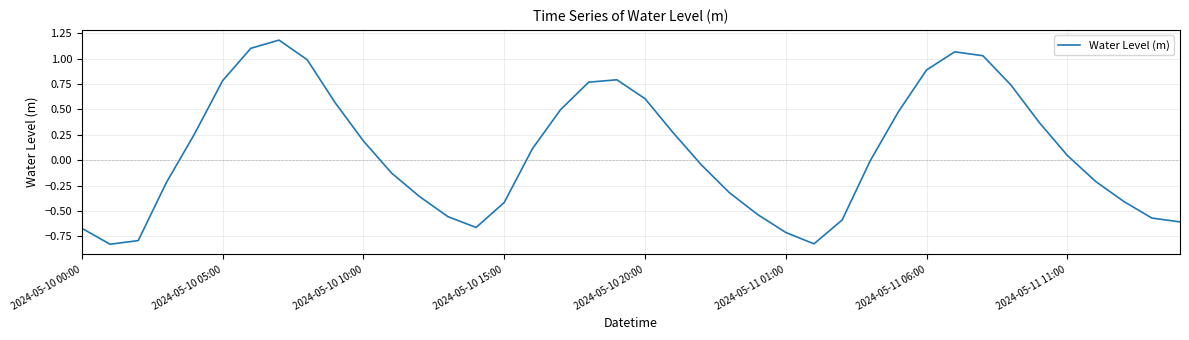

What is the difference between the maximum and minimum values?

2.0